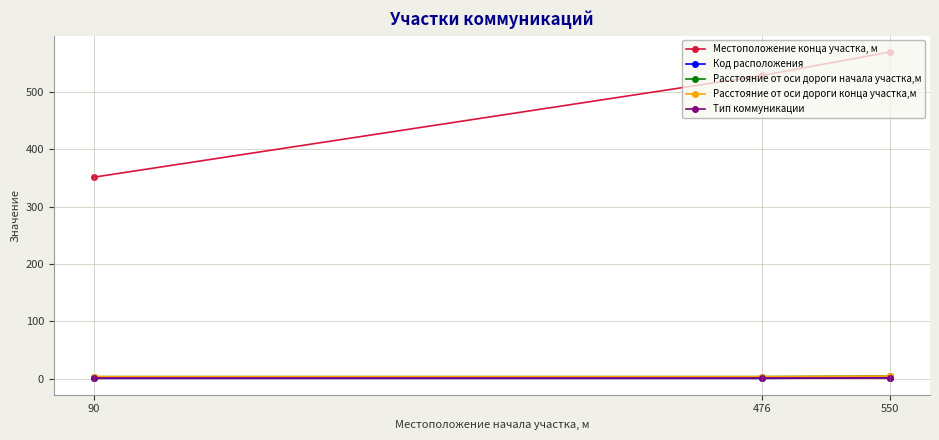

Is it true that Код расположения equals 1 at 476?

True